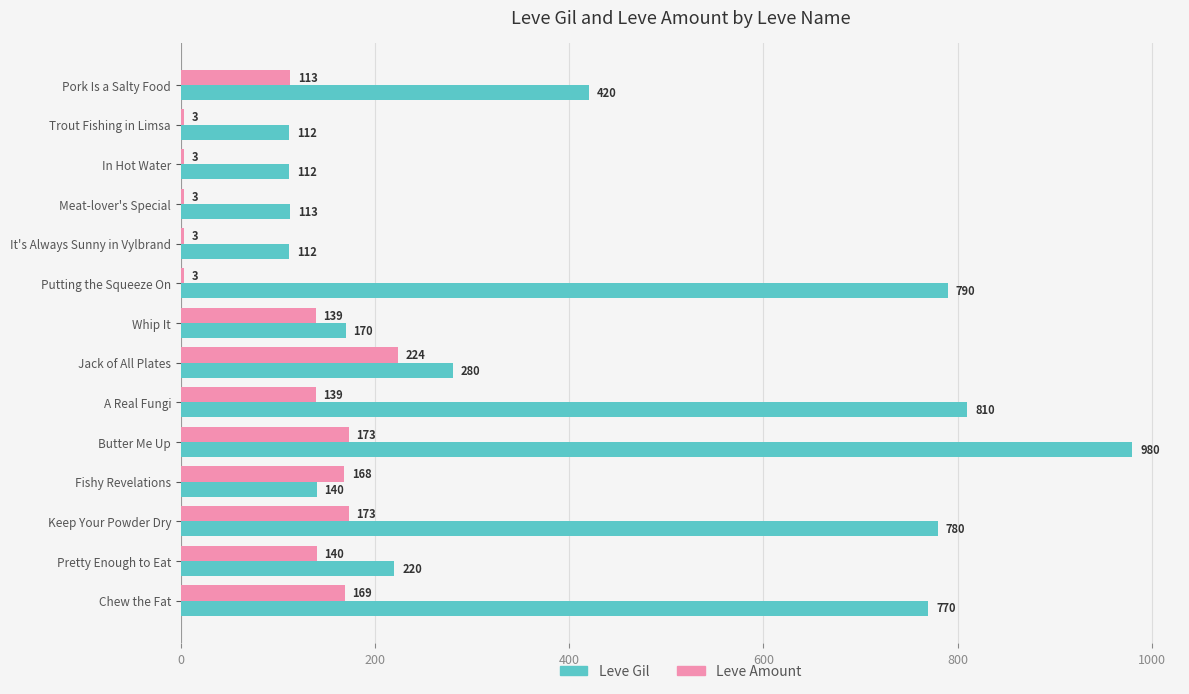

True or false: Leve Gil has a value of 220 at Pretty Enough to Eat.

True